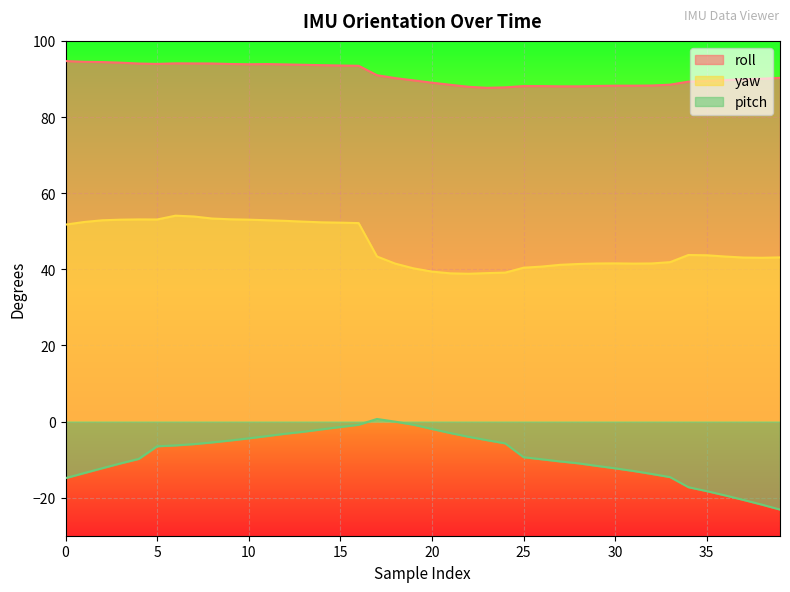

What is the value of the pitch point at the 28th from the left?

-10.5